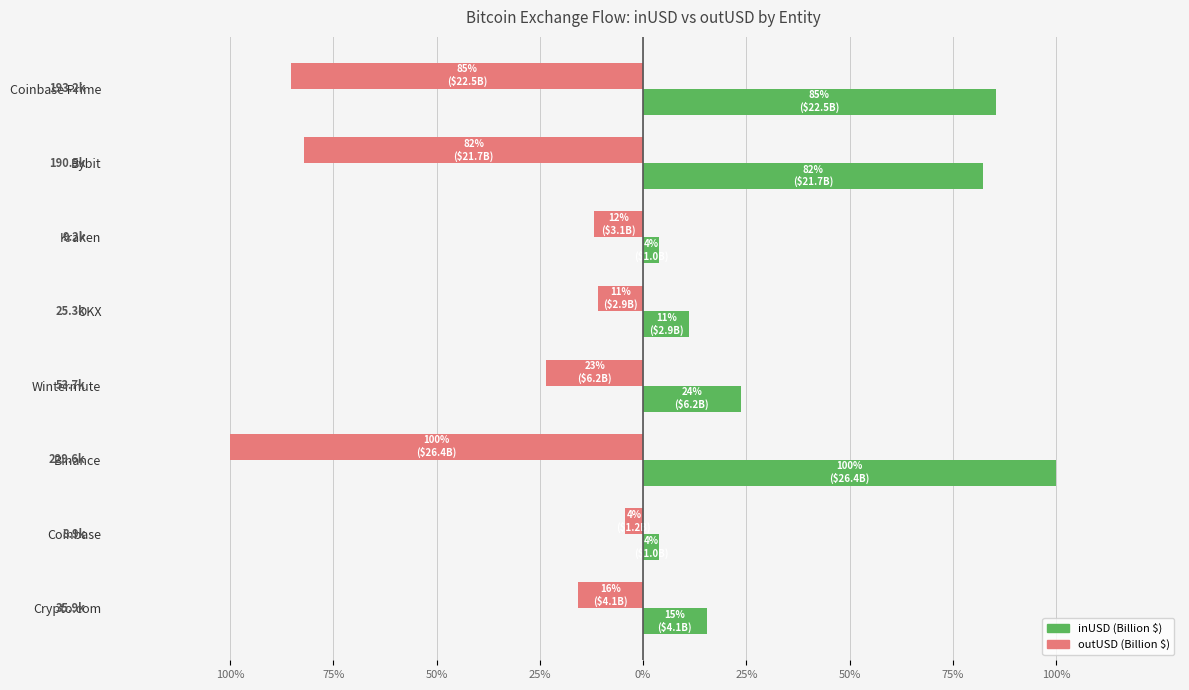

What is the minimum value for outUSD (Billion $)?

-26.4